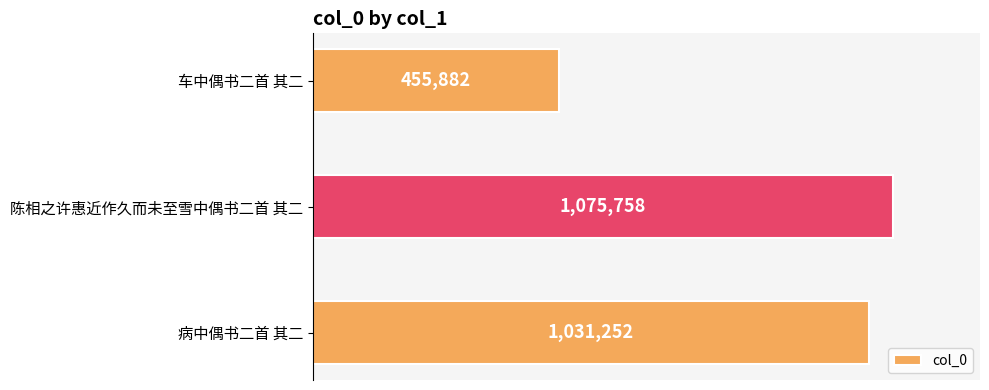

Does the chart contain any negative values?

No